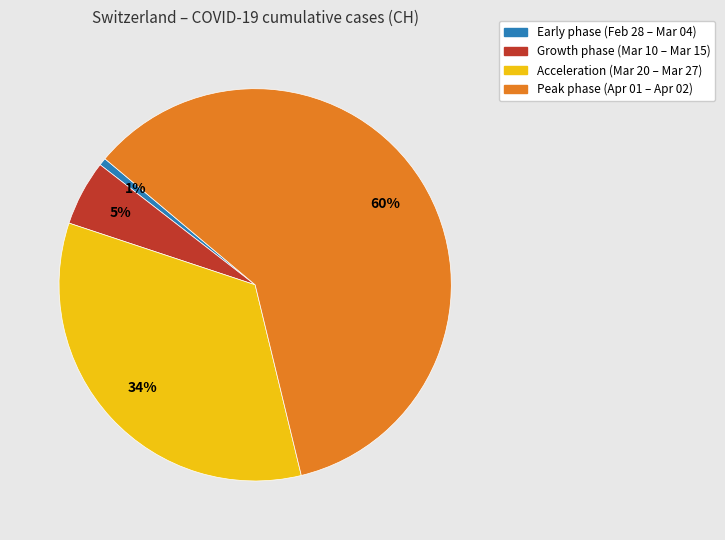

To the nearest percent, what is the difference between the largest and smallest slice percentages?

59%